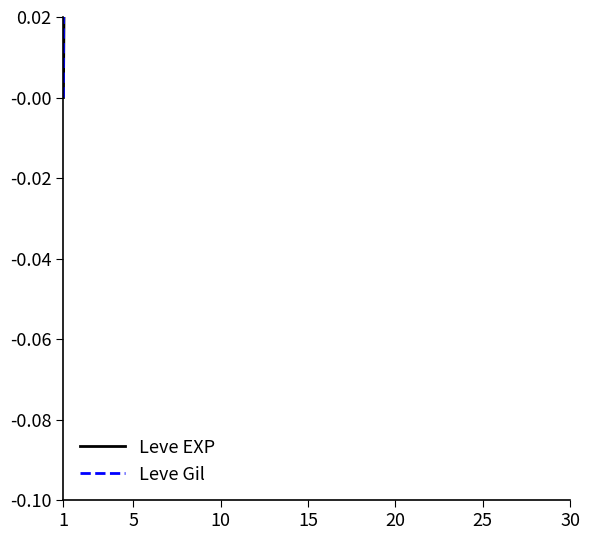

True or false: Leve Gil and Leve EXP intersect in this chart.

False